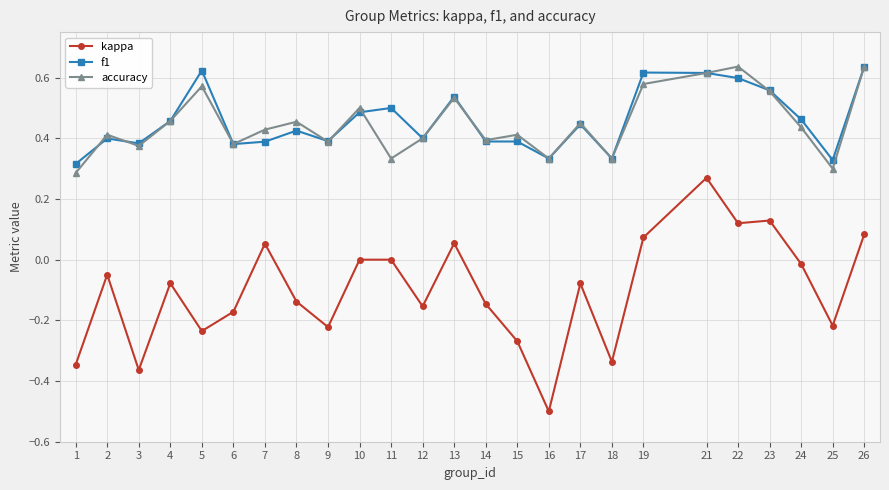

What is the minimum value for kappa?

-0.5